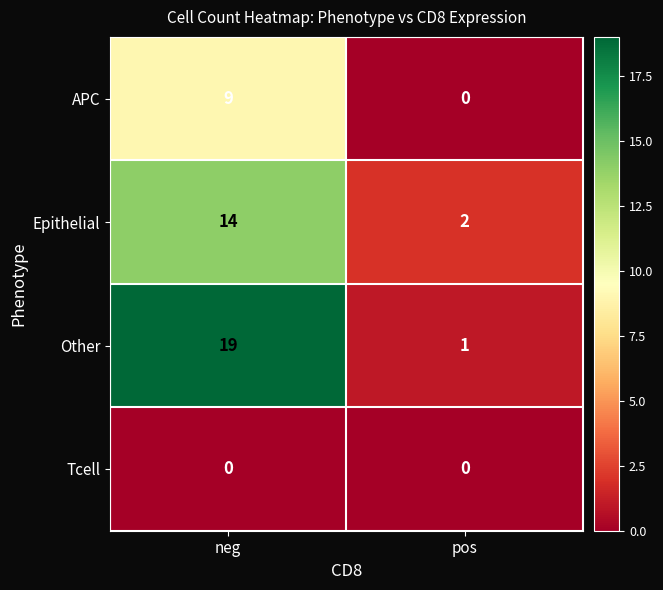

The value of Epithelial at pos is 2. True or false?

True